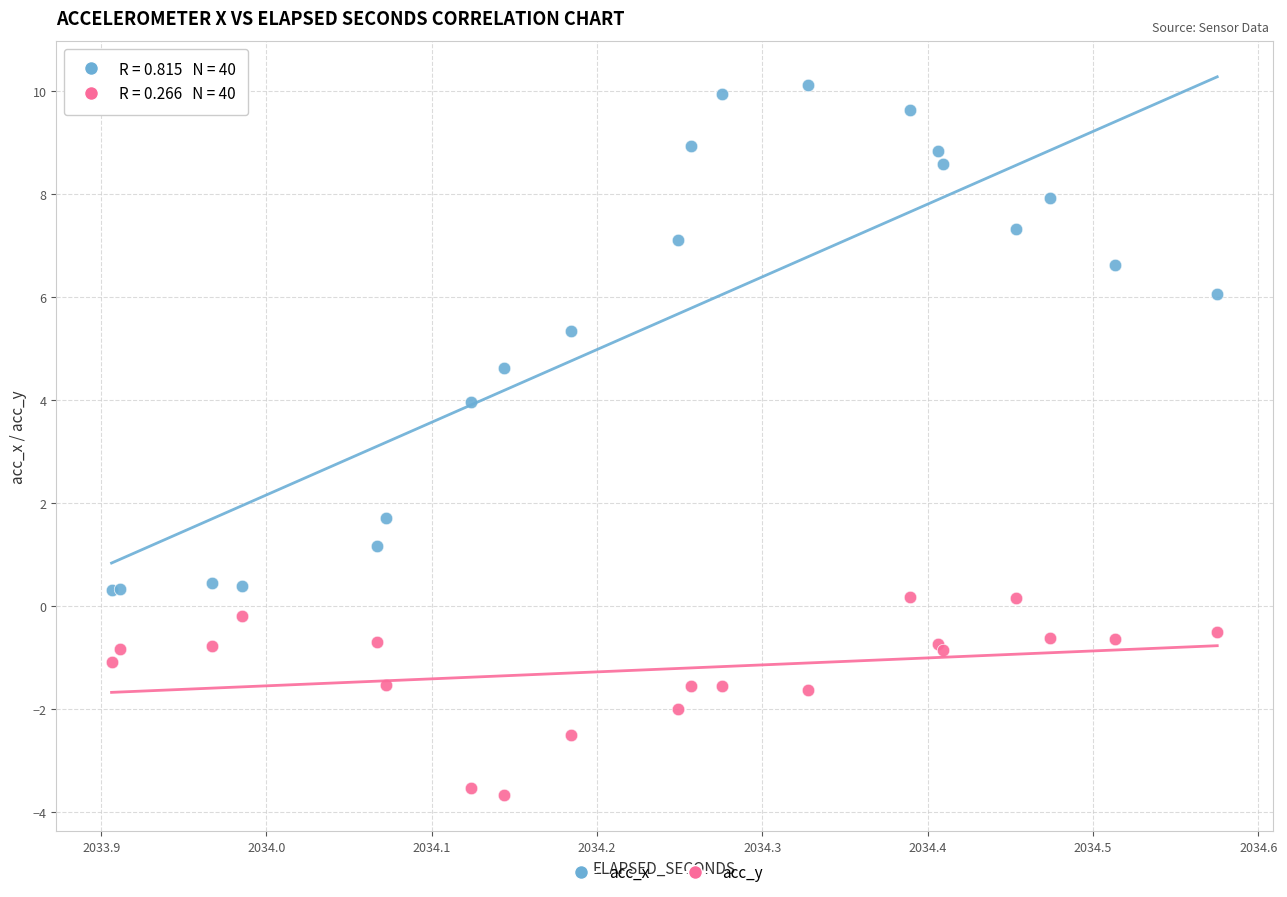

Which series contains the lowest Y value?

acc_y